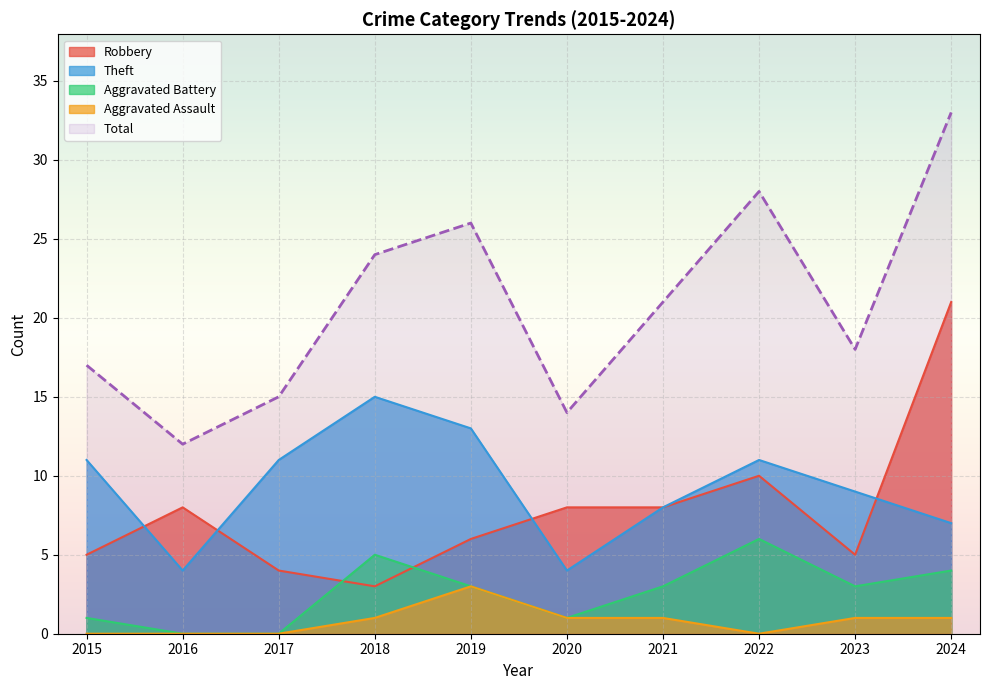

Where is the first local maximum for Robbery?

2016